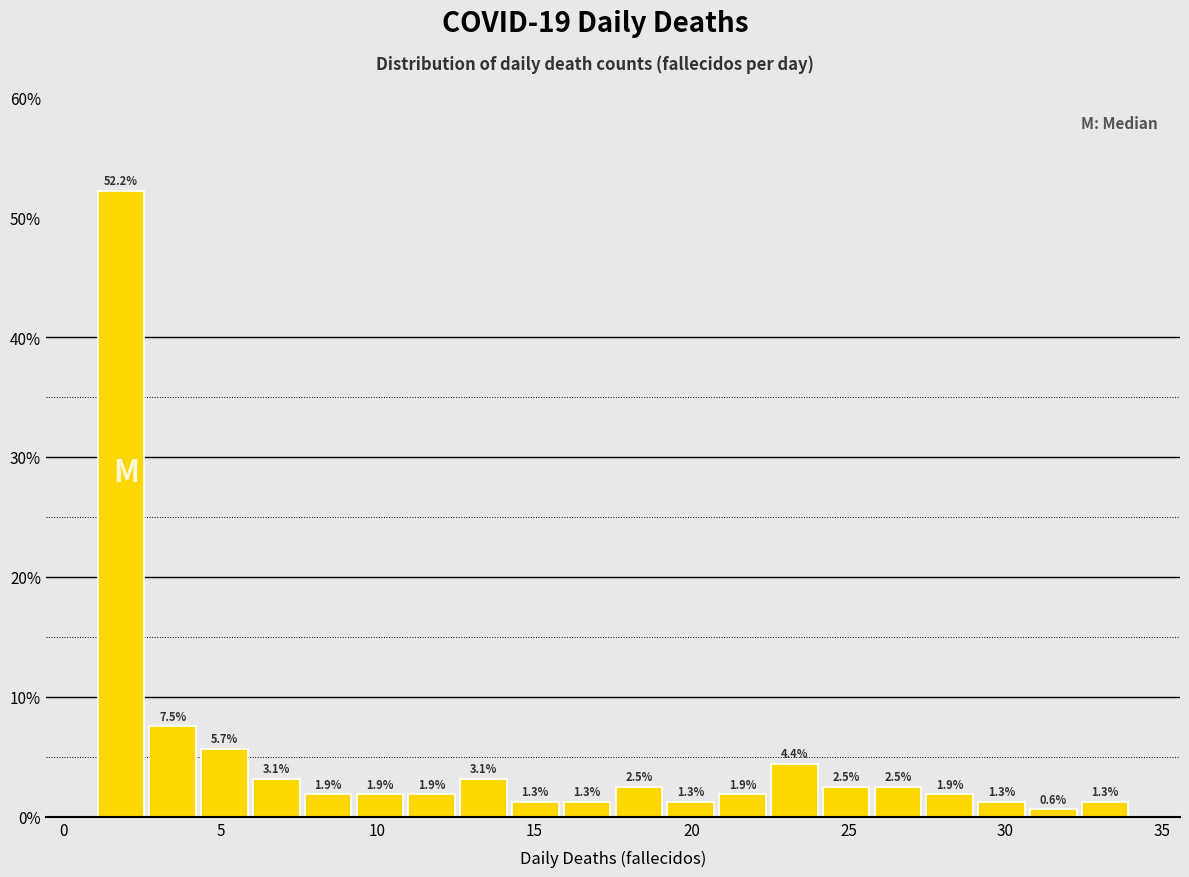

Around what value on the x-axis is the tallest bar? Give the approximate position of its centre, as read against the axis.

2.0